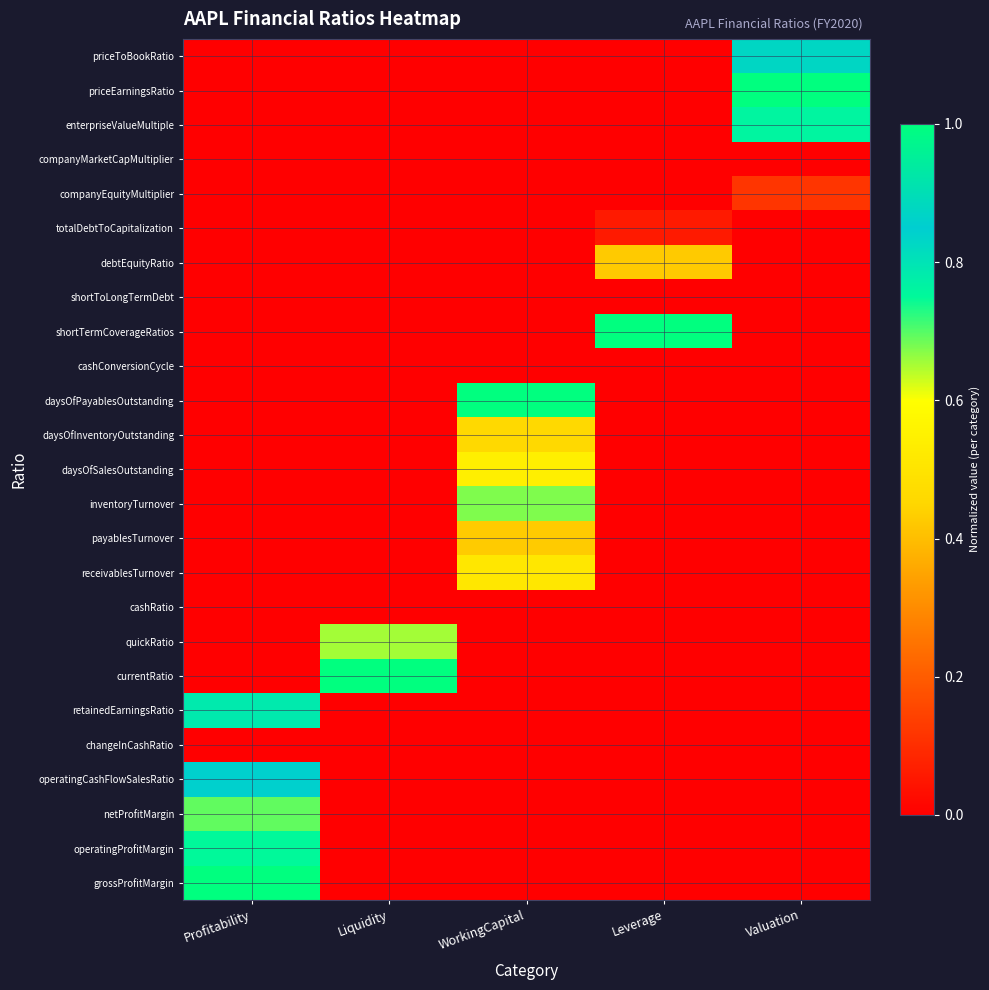

At how many categories does at least one series exceed 0?

5